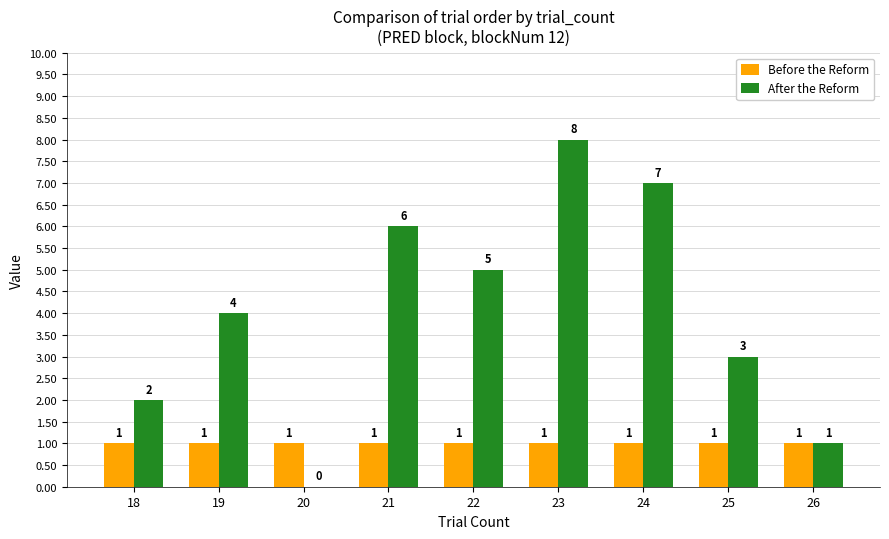

What is the total value across all series at 23?

9